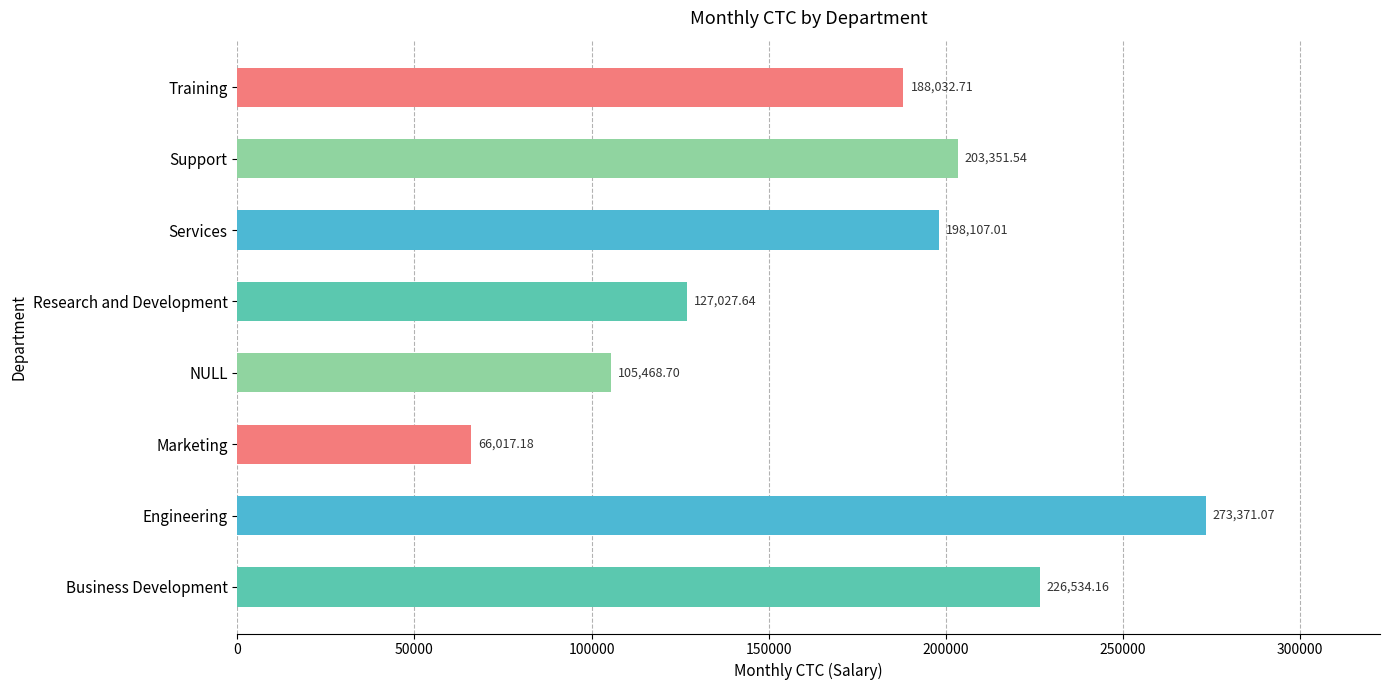

At which label is the value closest to 169694?

Training